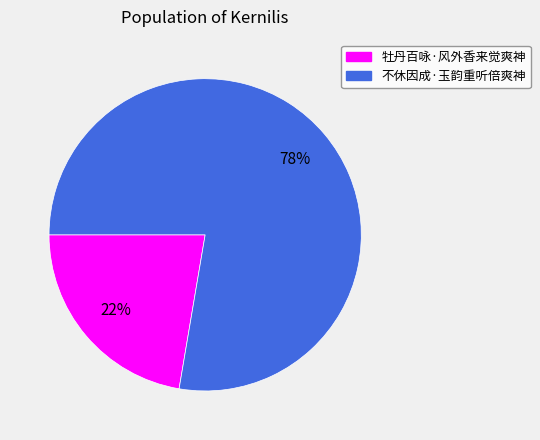

What is the ratio of the value at 牡丹百咏·风外香来觉爽神 to the value at 不休因成·玉韵重听倍爽神?

0.3